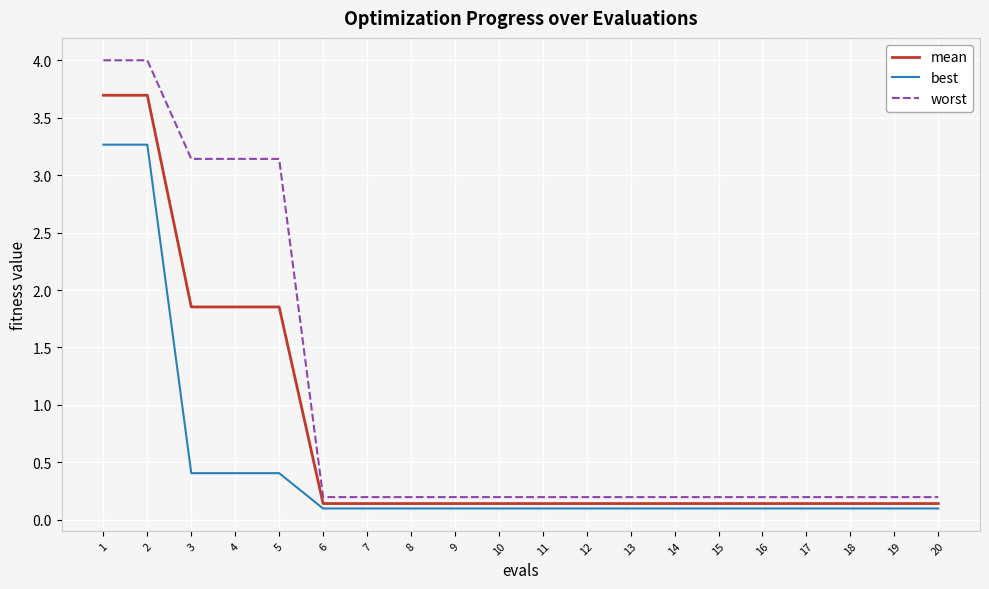

What is the difference between the maximum and minimum values in the best series?

3.2